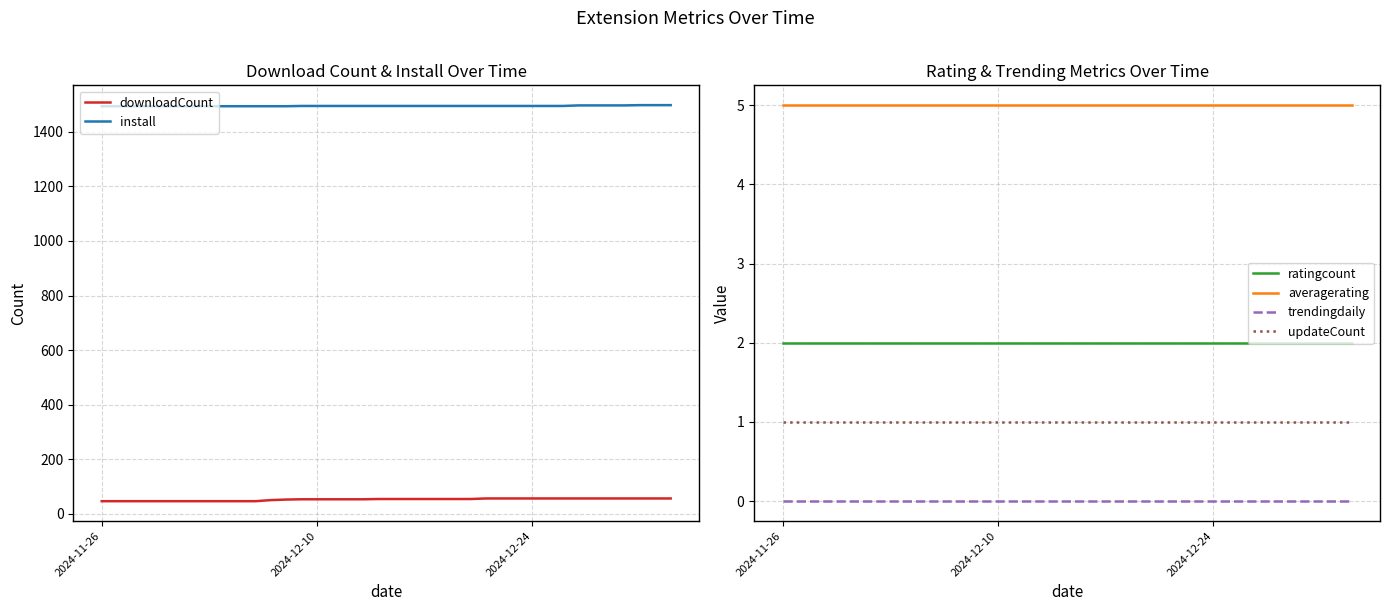

What is the average value of the updateCount series?

1